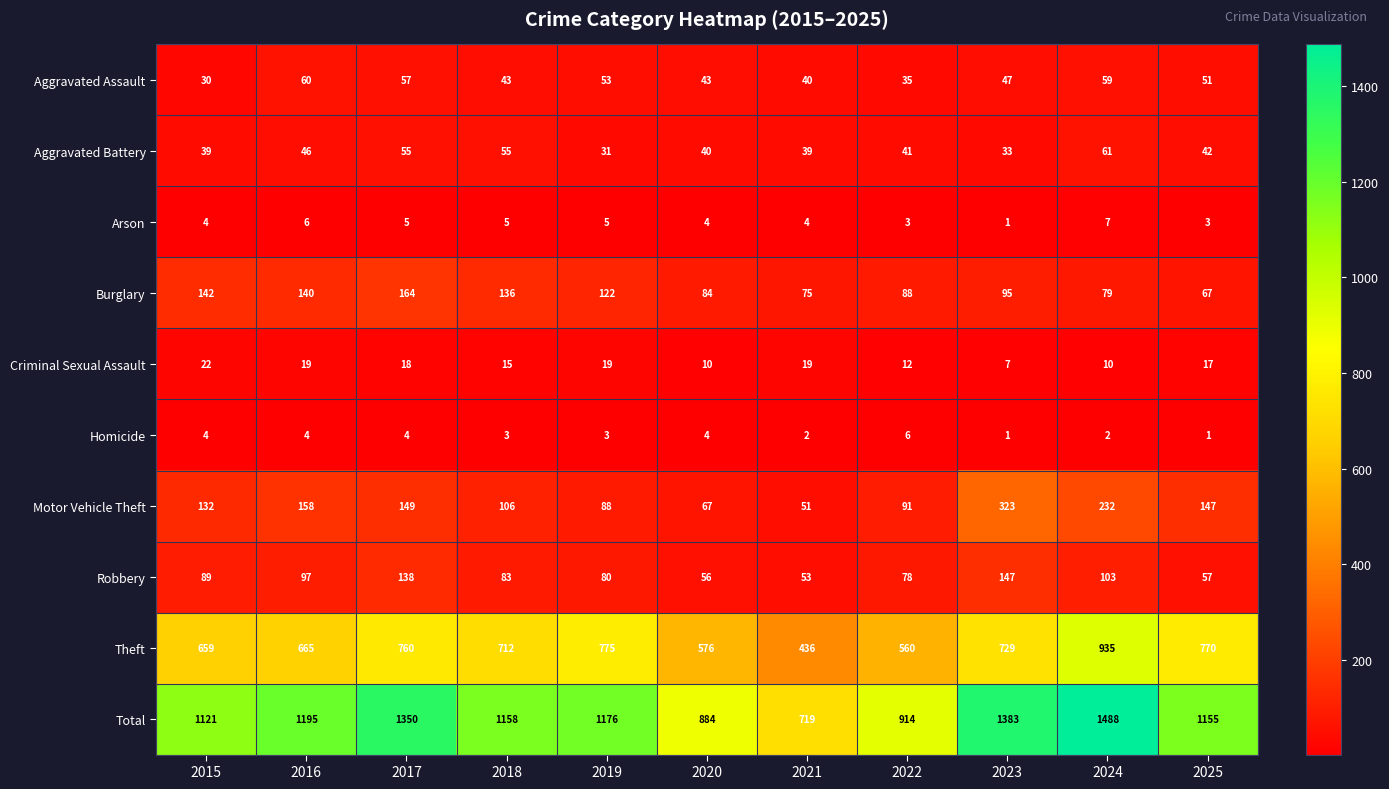

True or false: Criminal Sexual Assault has a value of 10 at 2024.

True